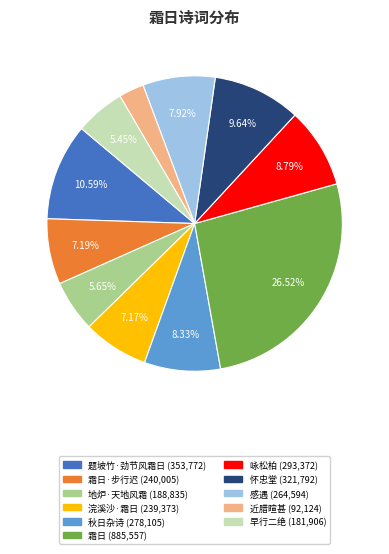

Is there any slice that represents more than half of the pie?

No